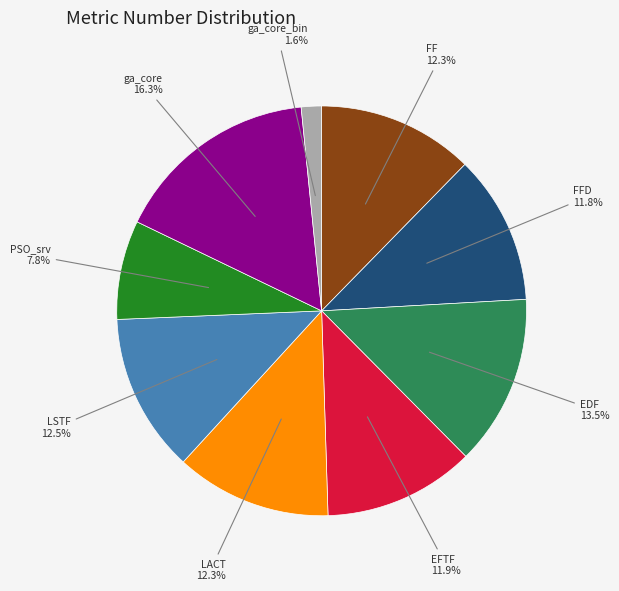

To the nearest percent, what portion does PSO_srv represent?

8%